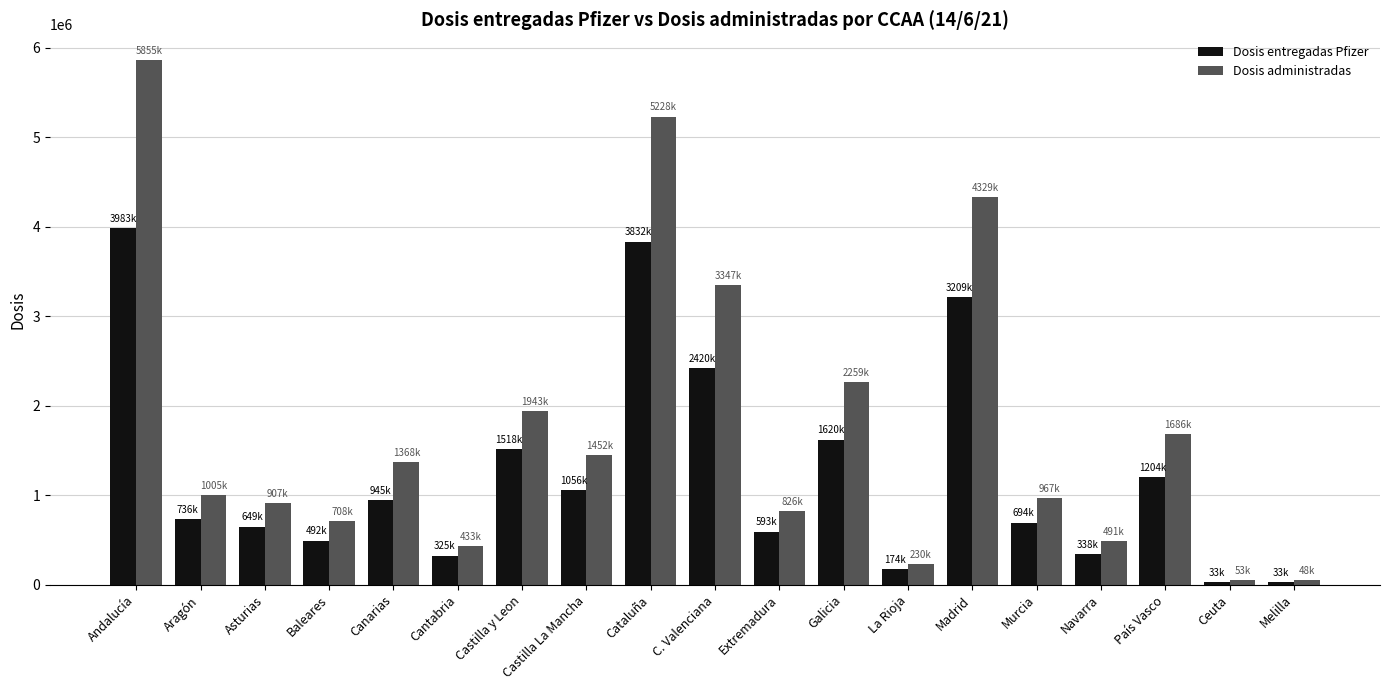

What is the sum of the Dosis entregadas Pfizer values at La Rioja and Murcia?

868930